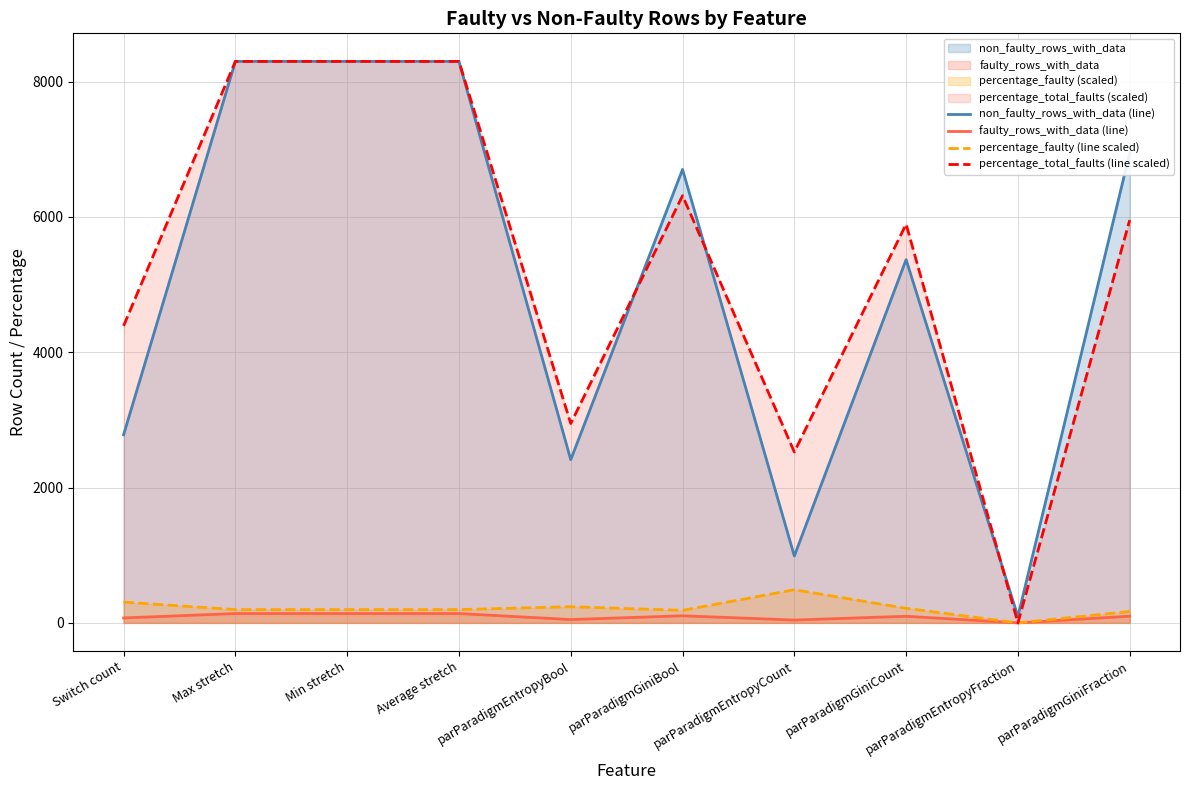

Which series has the largest total across all categories?

percentage_total_faults (line scaled)